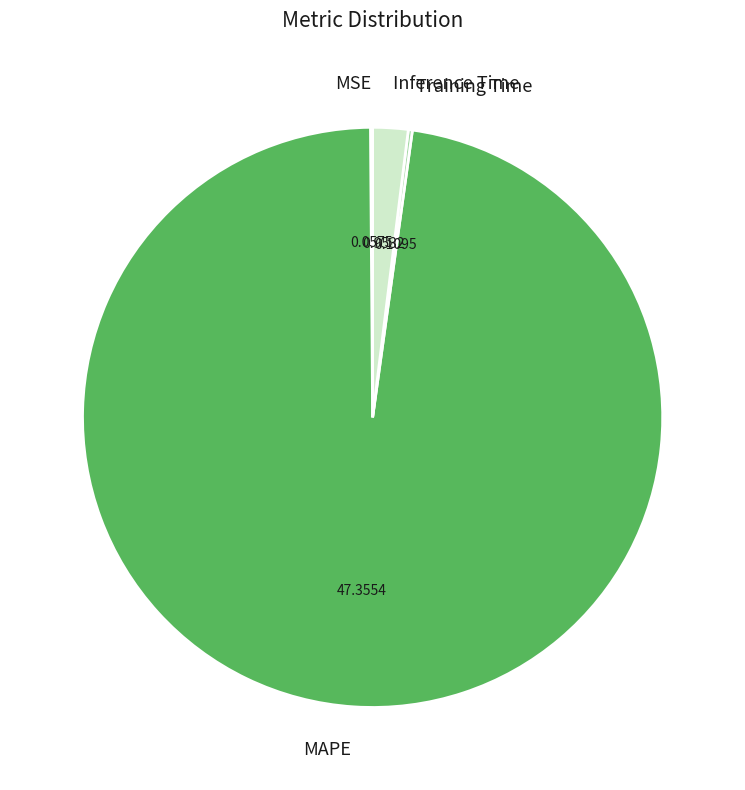

True or false: MAPE accounts for 98% of the total.

True